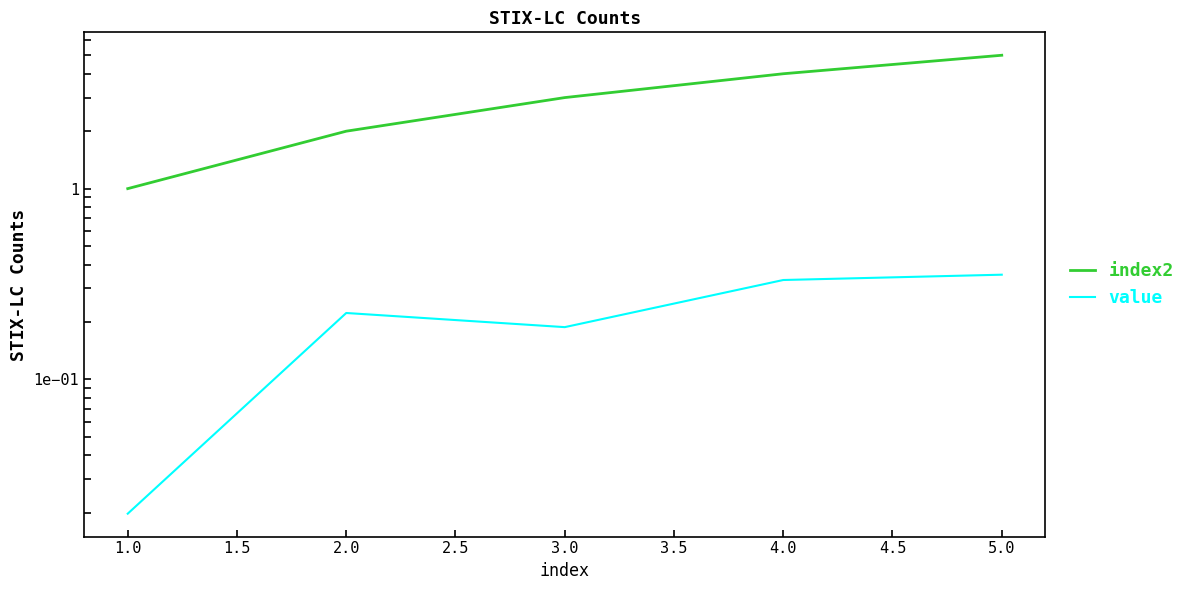

Is it true that value equals 0.0 at 1.0?

False